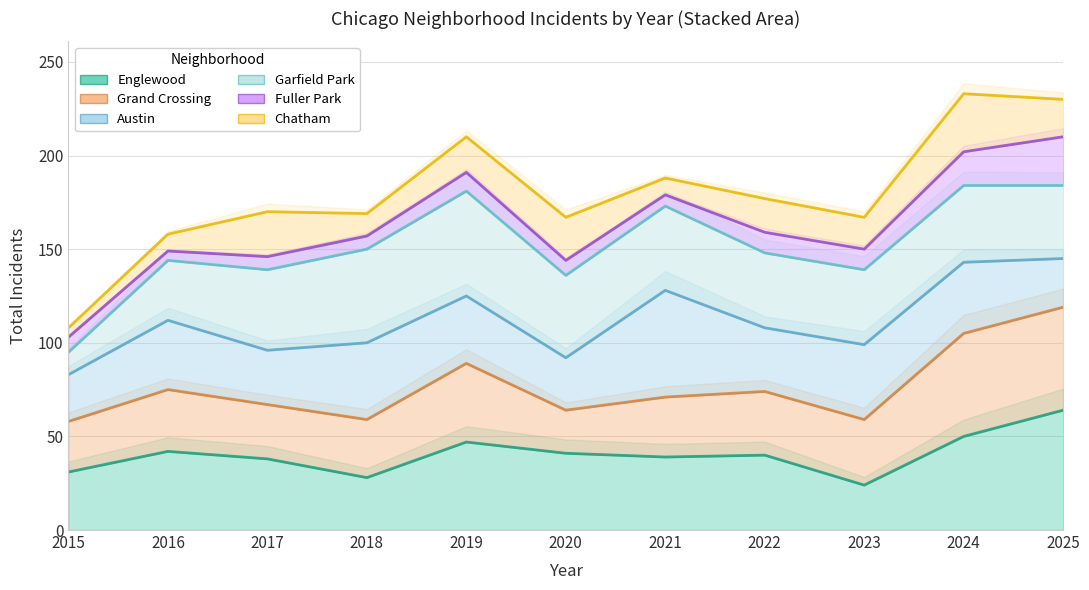

Read the Austin value at 2022.

108